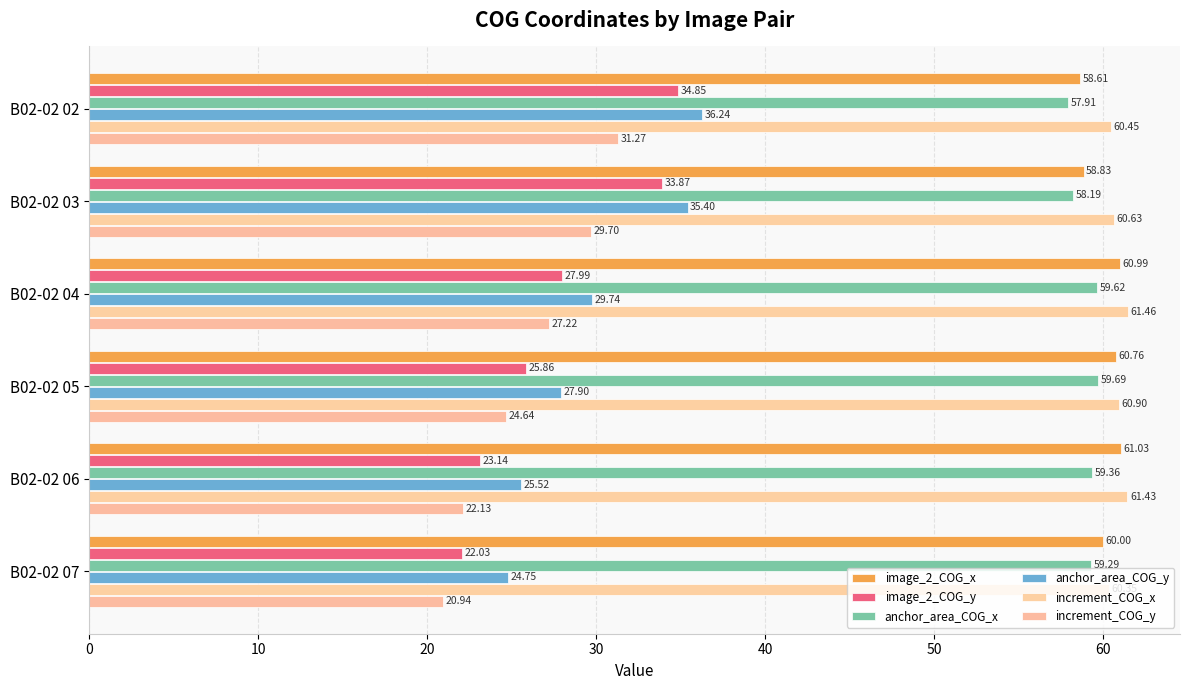

At which label is increment_COG_x closest to 60?

B02-02 07